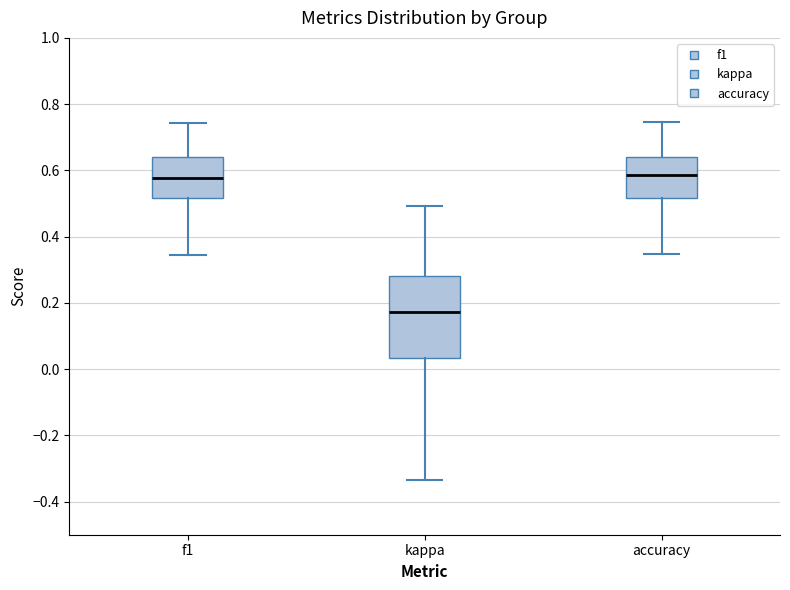

Where does the median line of the box for f1 sit on the y-axis? The values are not printed on the chart, so give them approximately, as read against the axis.

0.58